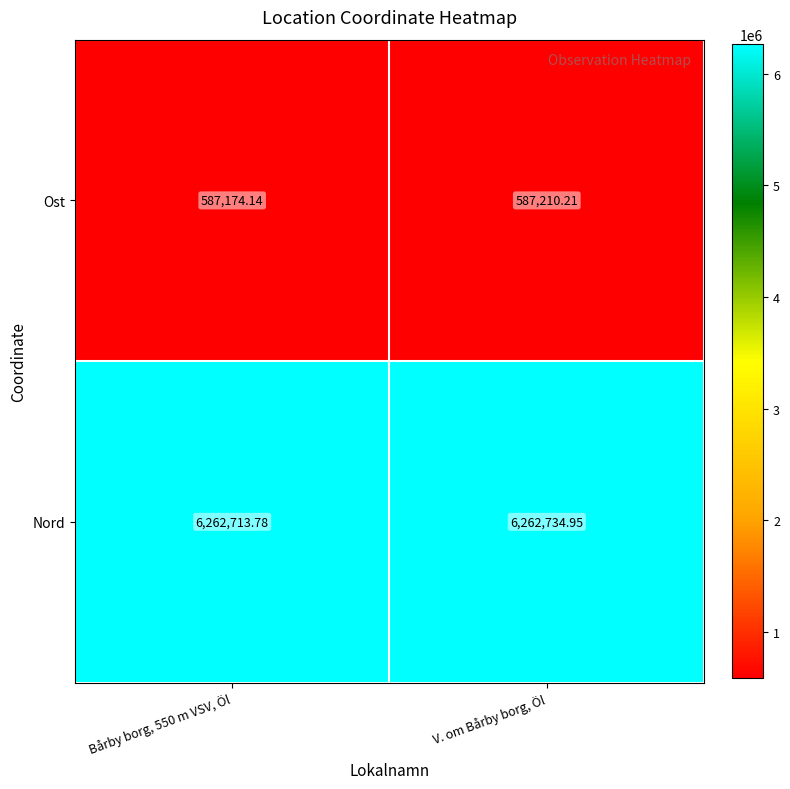

At how many categories does at least one series exceed 5720366?

2